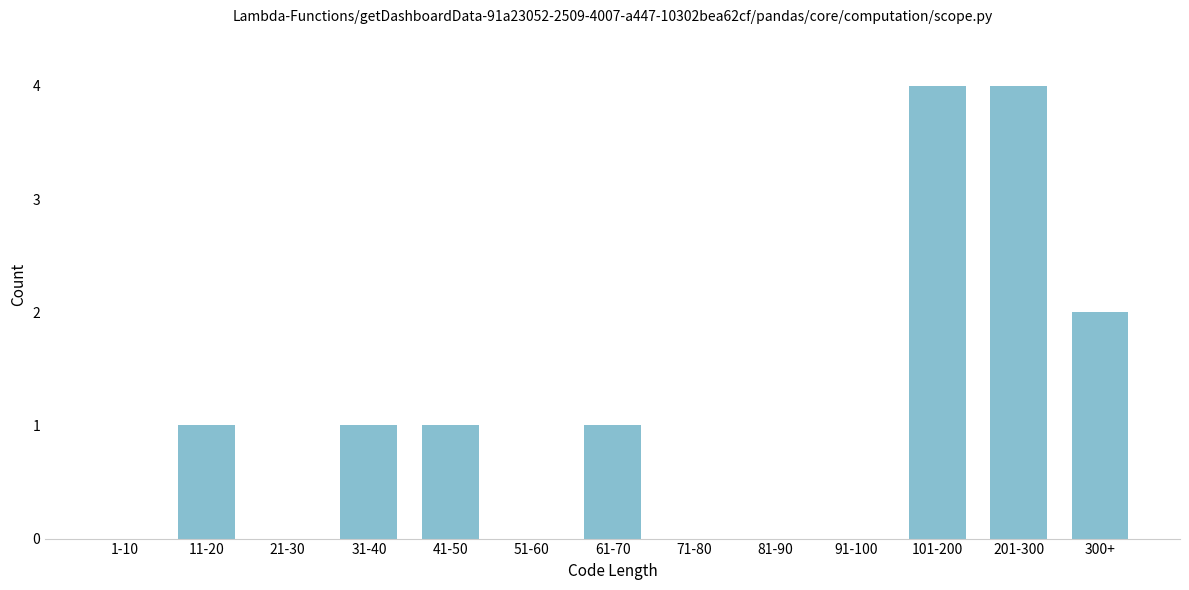

Reading left to right, extract all data points from this chart.

1-10=0	11-20=1	21-30=0	31-40=1	41-50=1	51-60=0	61-70=1	71-80=0	81-90=0	91-100=0	101-200=4	201-300=4	300+=2